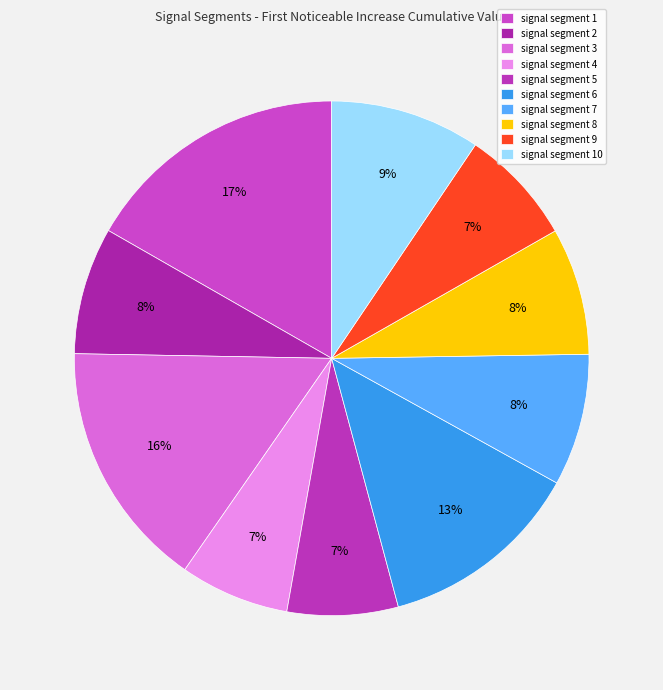

Which category has the biggest portion of the pie?

signal segment 1